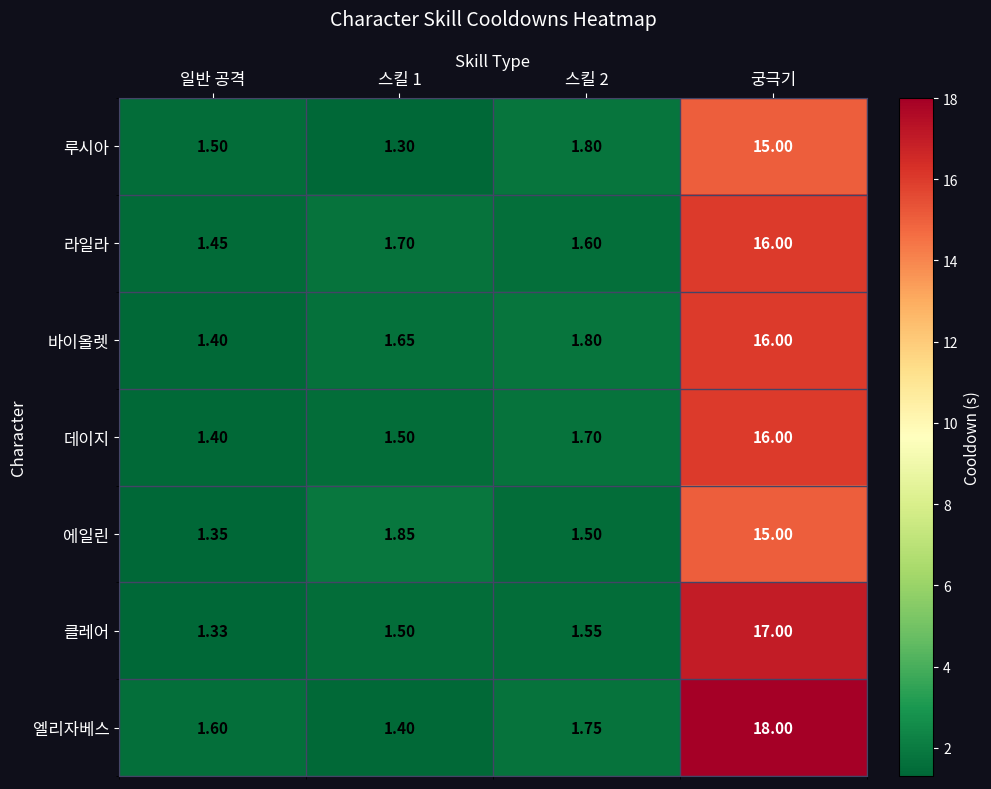

Which series has the largest total across all categories?

엘리자베스